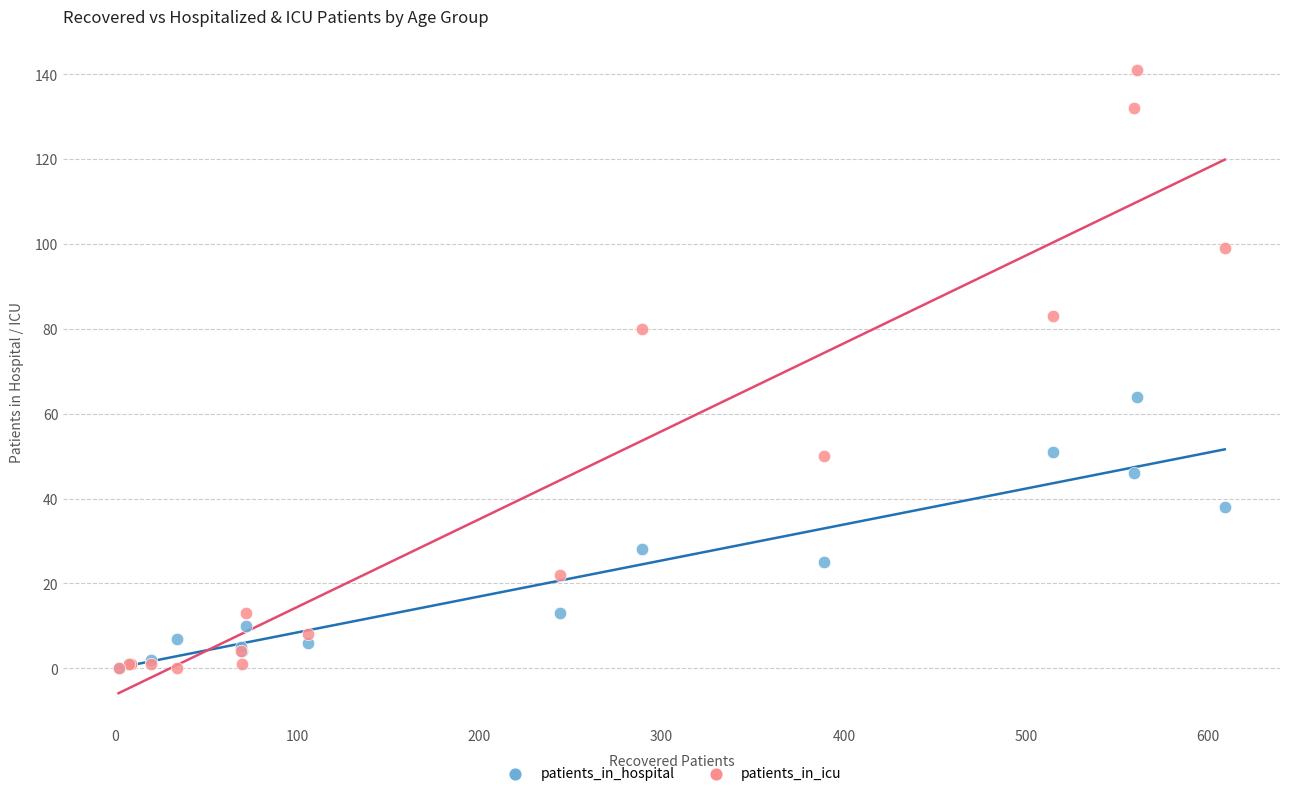

In the patients_in_hospital series, what Y value is closest to 32?

28